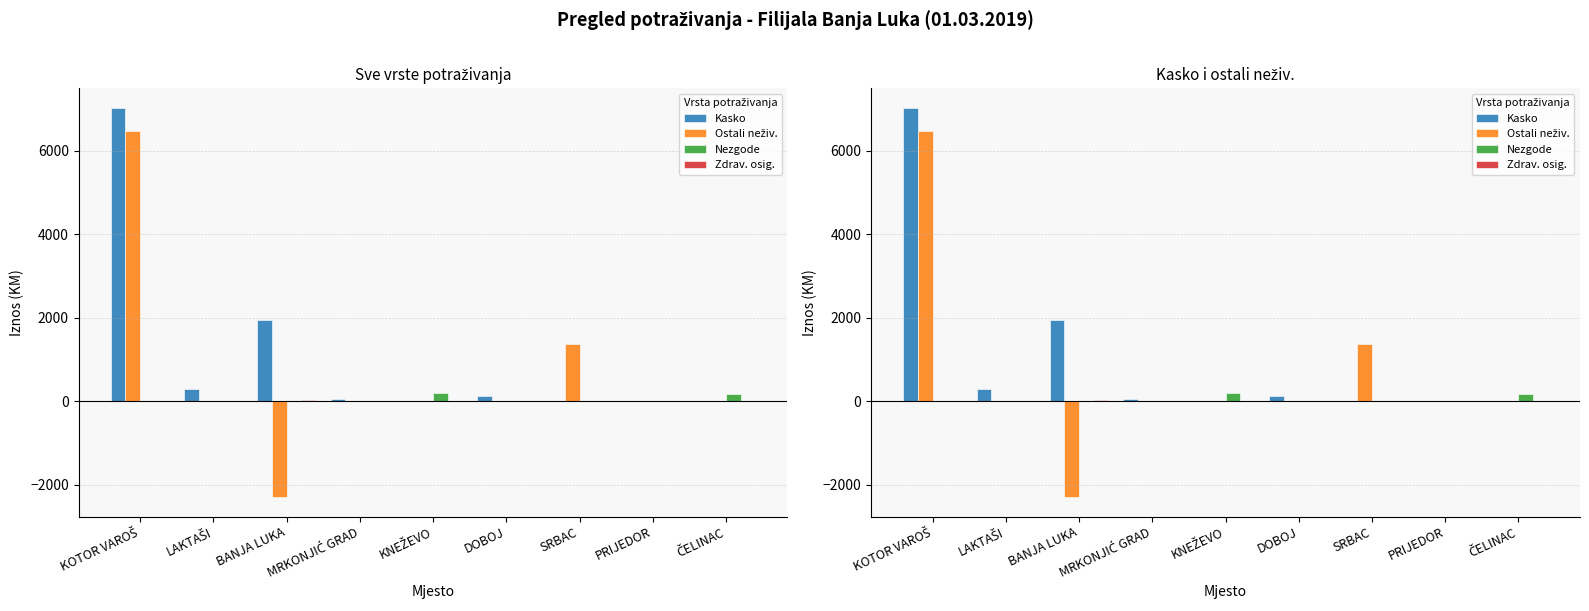

Rank the categories by Ostali neživ. value from highest to lowest.

KOTOR VAROŠ, SRBAC, LAKTAŠI, MRKONJIĆ GRAD, KNEŽEVO, DOBOJ, PRIJEDOR, ČELINAC, BANJA LUKA